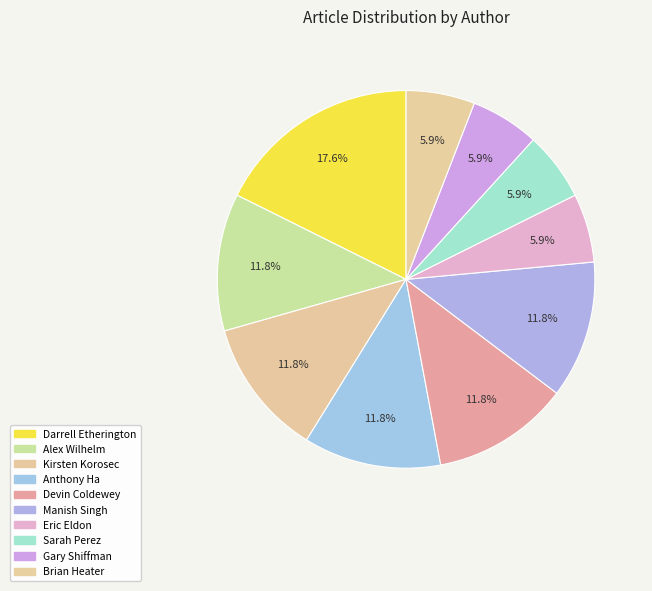

How much of the chart is everything except Sarah Perez?

94.1%